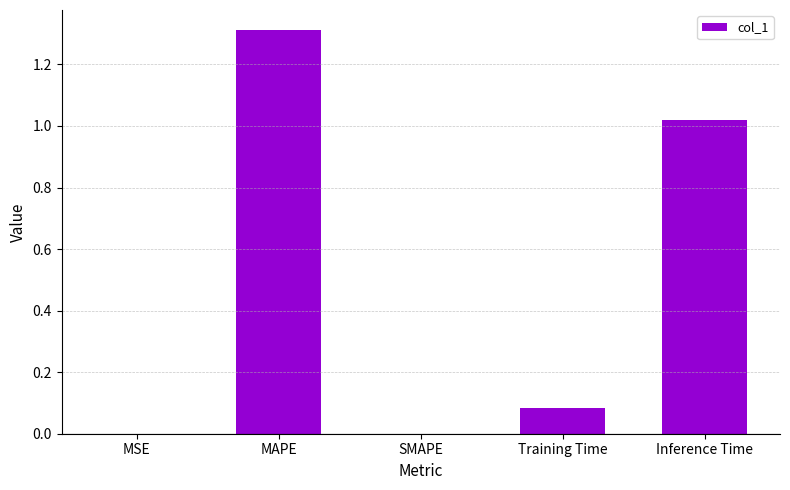

What is the sum of all values?

2.4